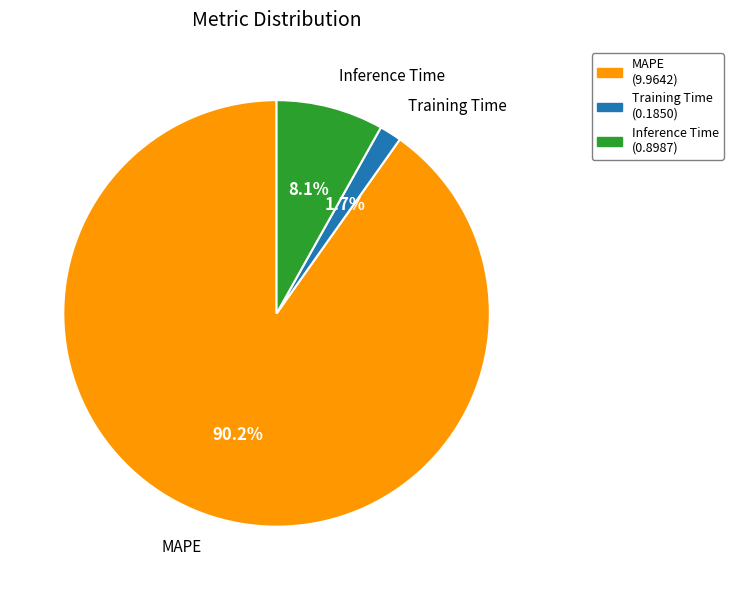

Is there any slice that represents more than half of the pie?

Yes